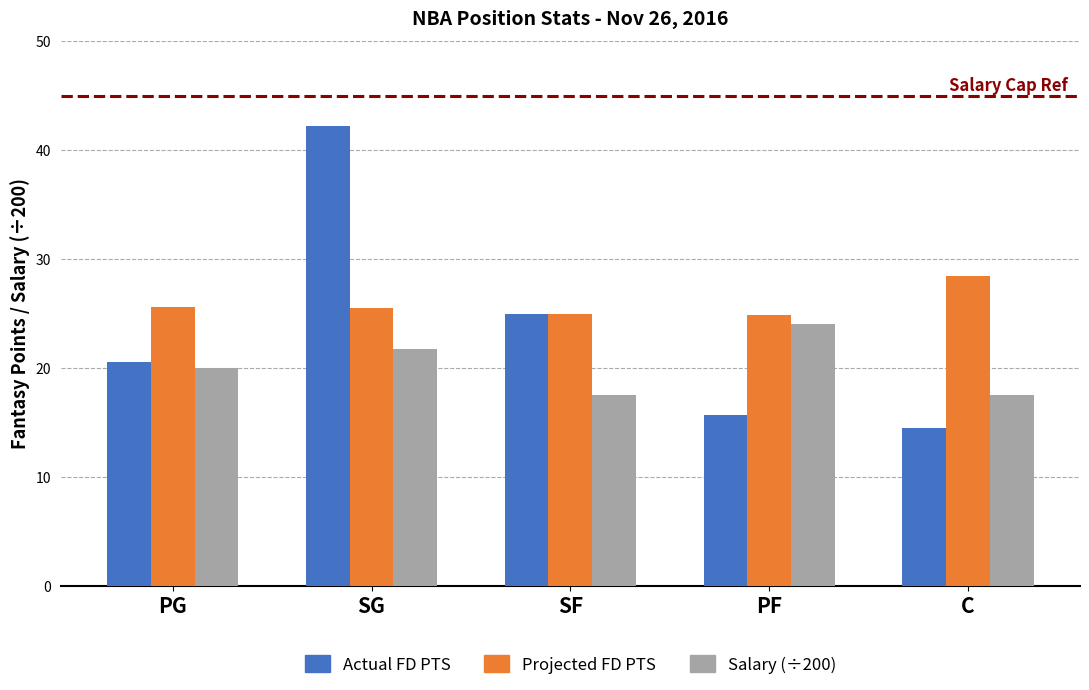

Read the Salary (÷200) value at C.

17.5